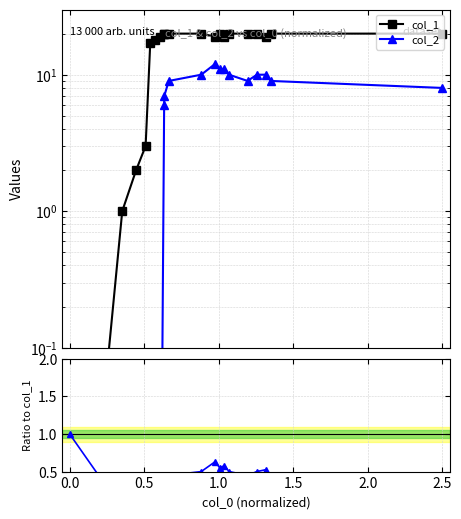

What is the average value of the col_2 series?

6.1